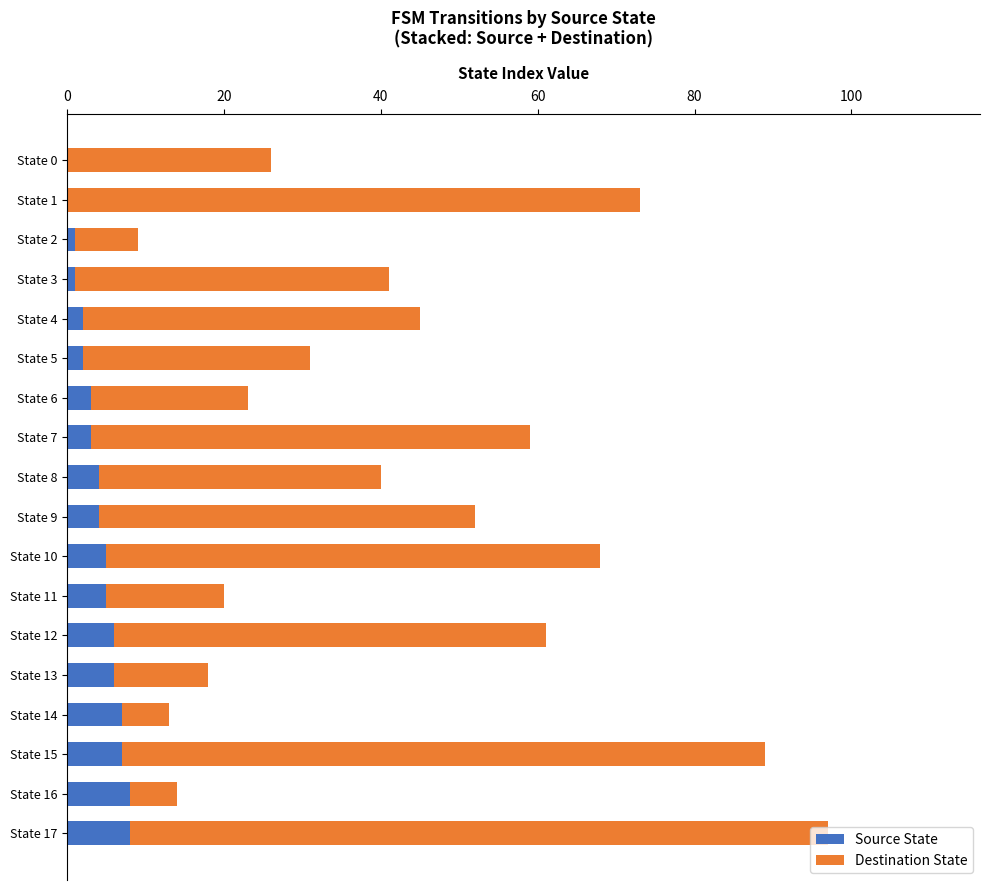

Is it true that Source State equals 3 at State 6?

True